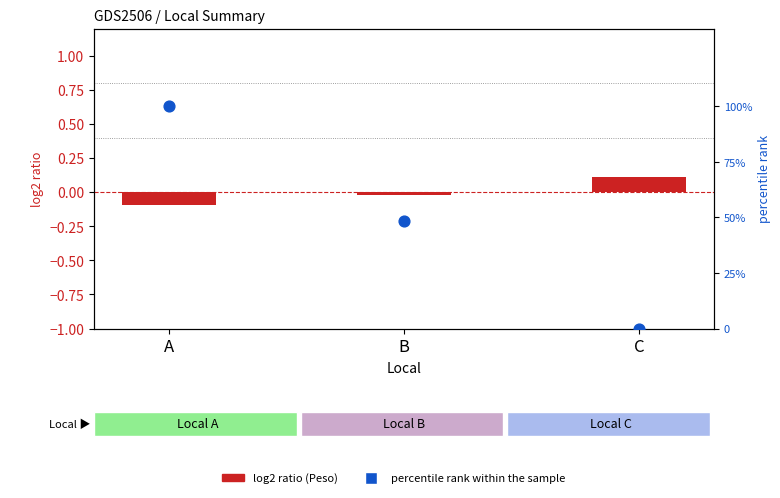

What is the total value across all series at B?

48.4